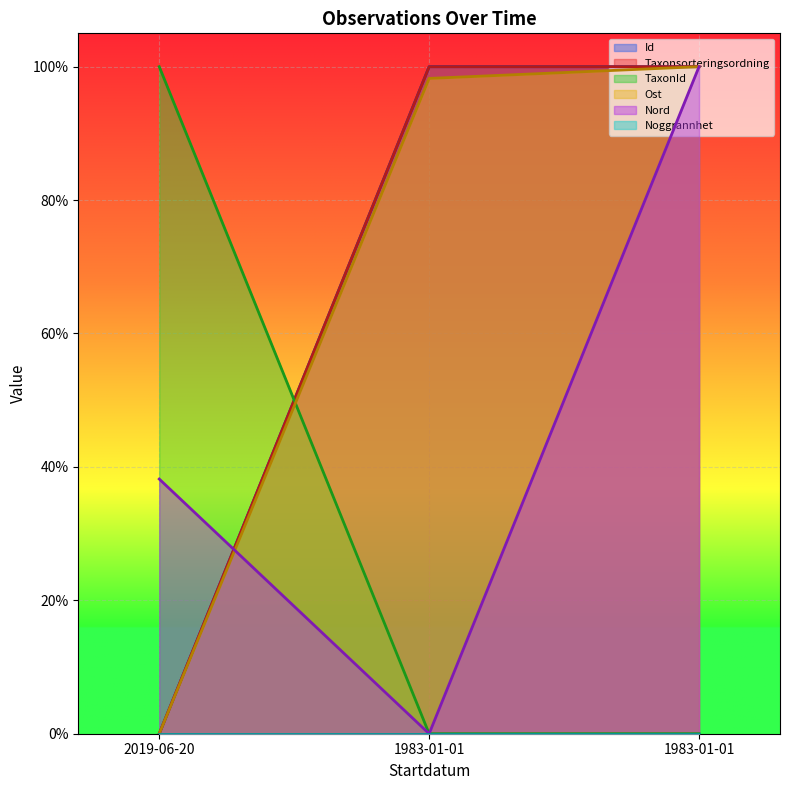

Which series changed the most between 2019-06-20 and 1983-01-01?

Id